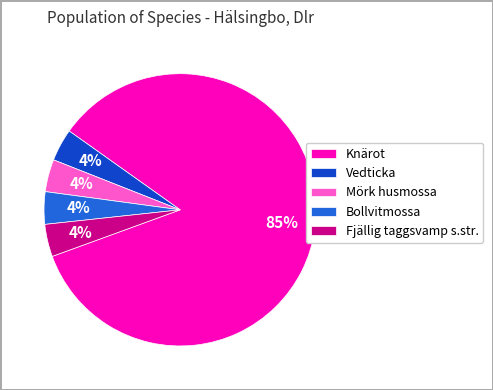

How many segments does this pie chart have?

5